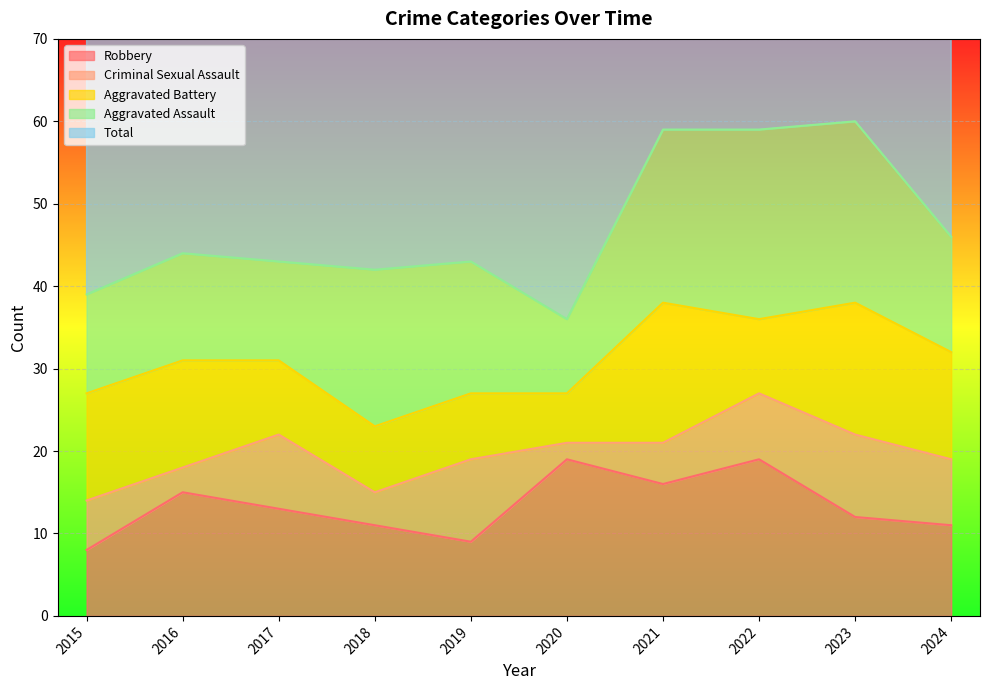

What is the value of the Total point at the 6th from the left?

37